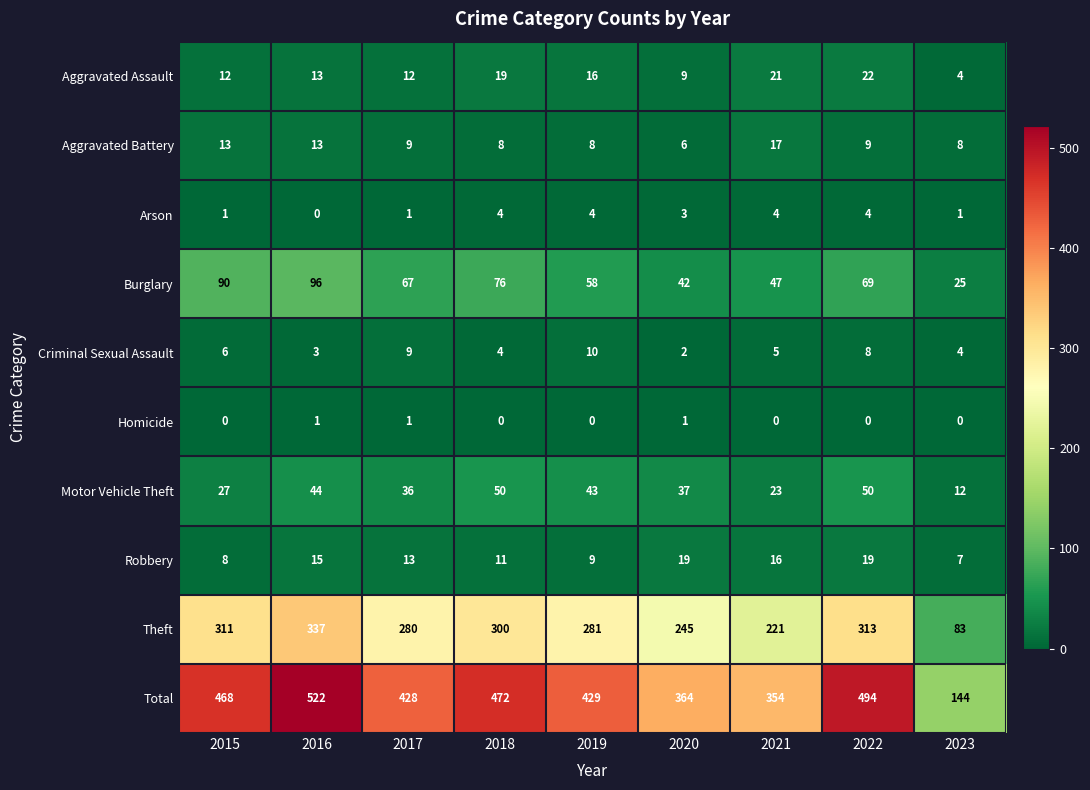

Rank the categories by Burglary value from highest to lowest.

2016, 2015, 2018, 2022, 2017, 2019, 2021, 2020, 2023